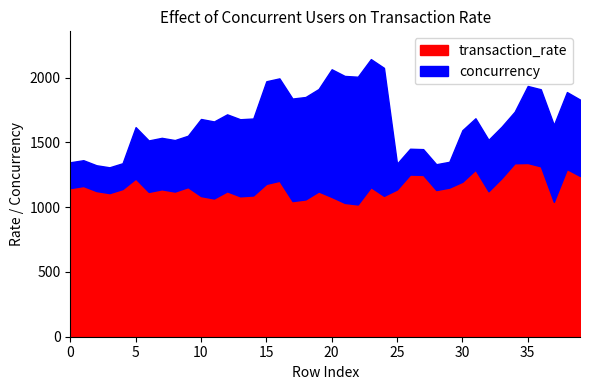

Which category has the highest value in the concurrency series?

23